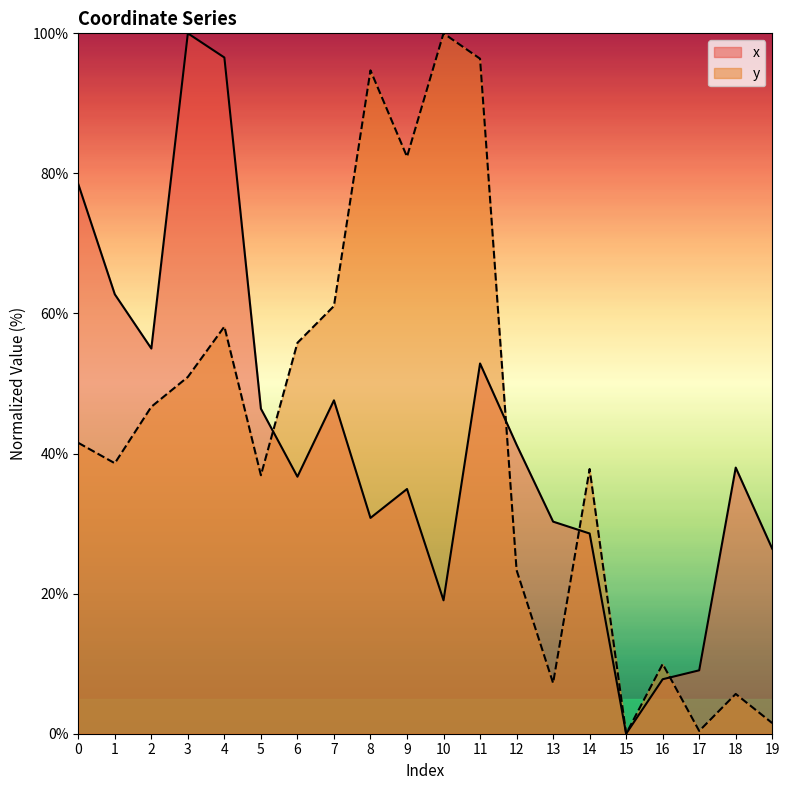

How many times do y and x cross each other?

4